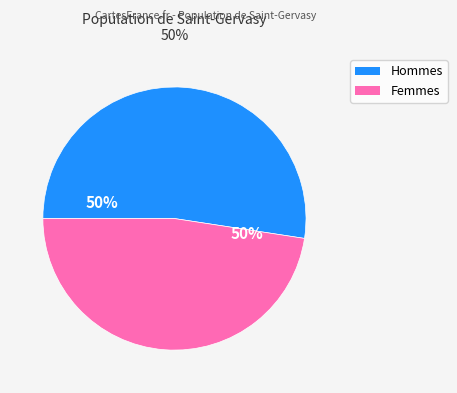

Is there any slice that represents more than half of the pie?

No